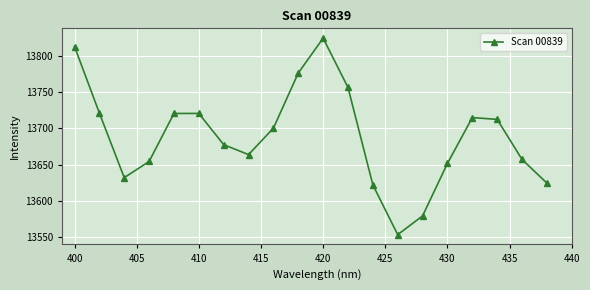

What is the value of the 12th point from the left?

13756.6